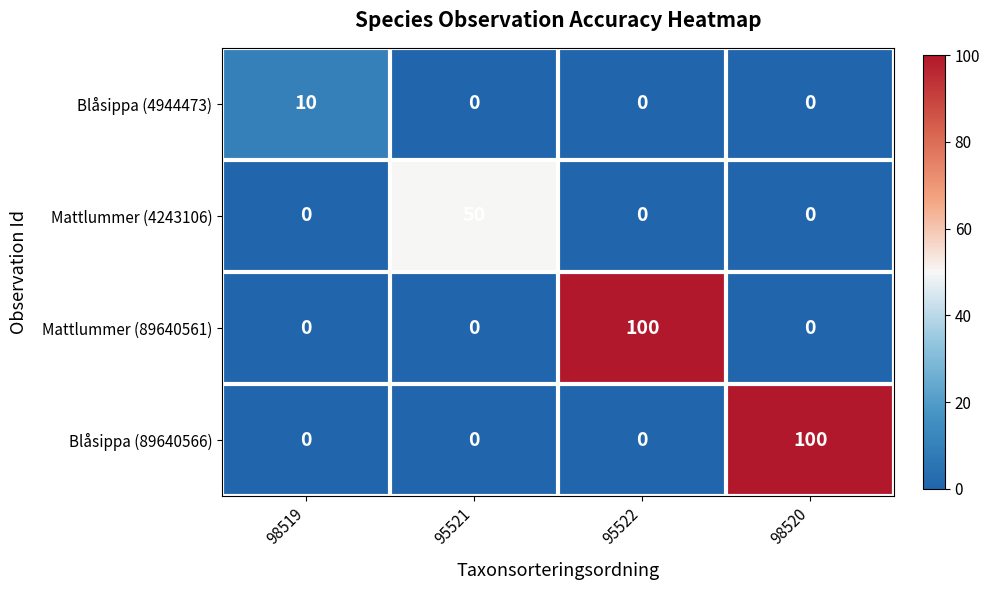

Reading left to right, what are all the values shown in this chart?

Blåsippa (4944473): 10	0	0	0
Mattlummer (4243106): 0	50	0	0
Mattlummer (89640561): 0	0	100	0
Blåsippa (89640566): 0	0	0	100